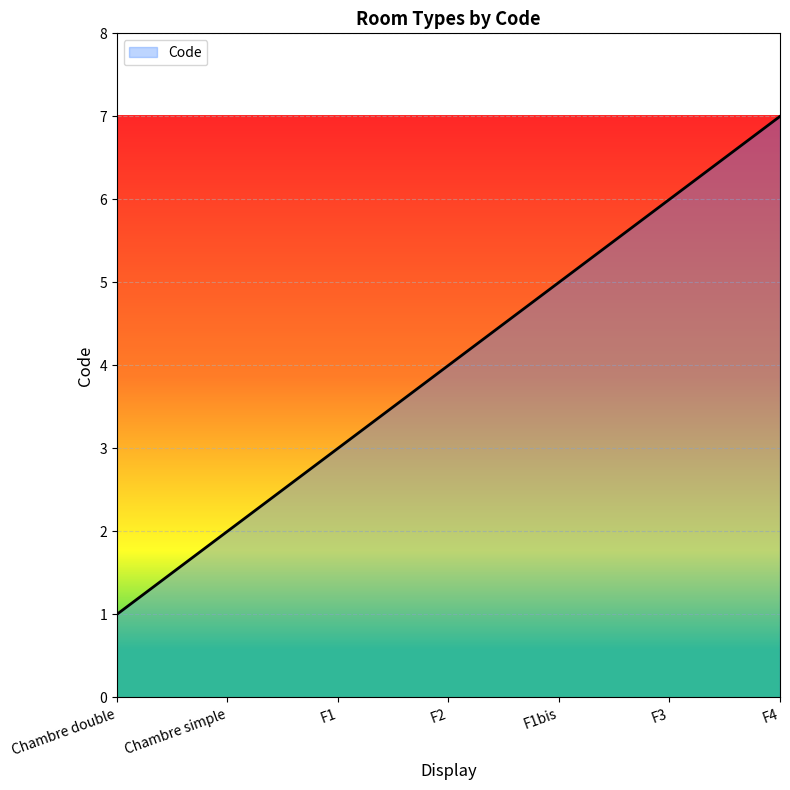

True or false: the data shows 12 at F4.

False